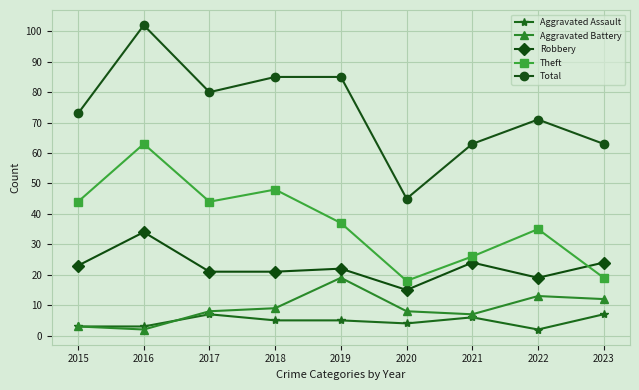

What are all the series names shown in the legend?

Aggravated Assault, Aggravated Battery, Robbery, Theft, Total